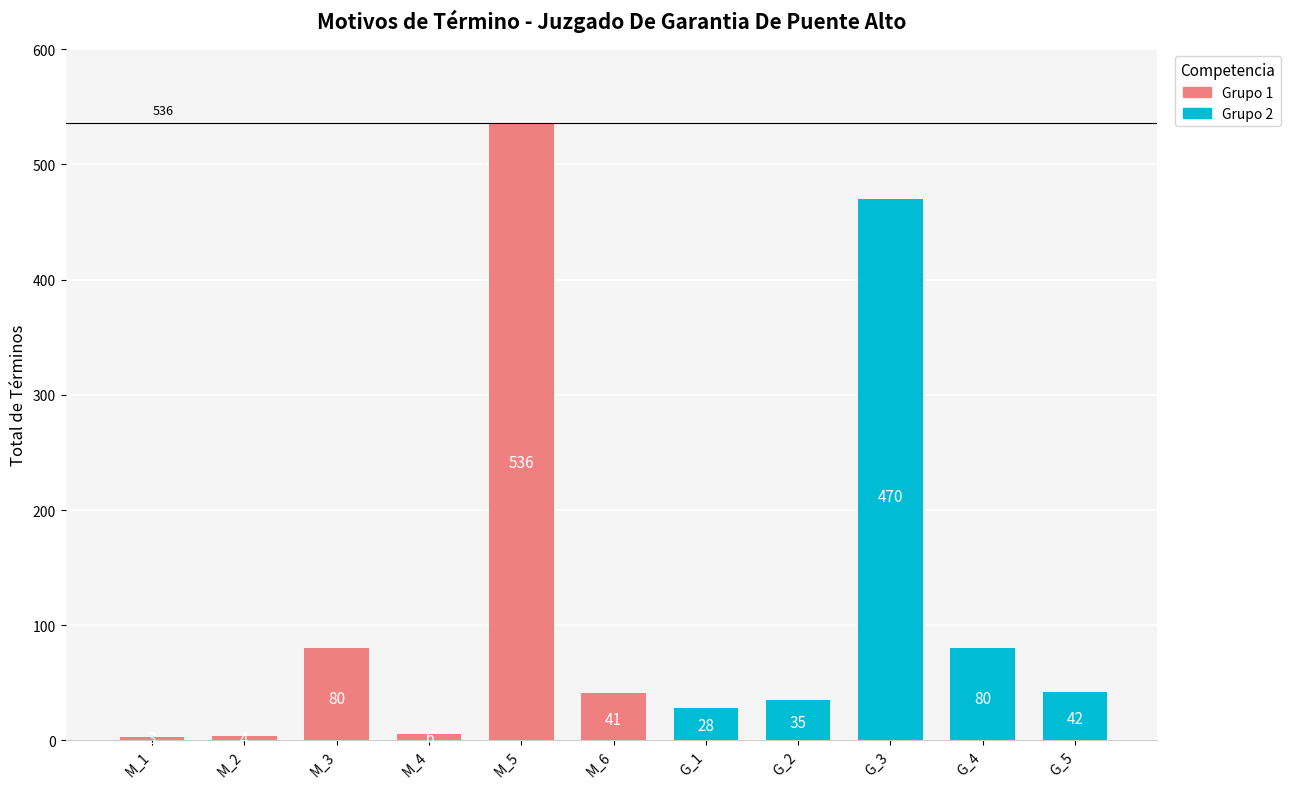

Are the bars horizontal?

No